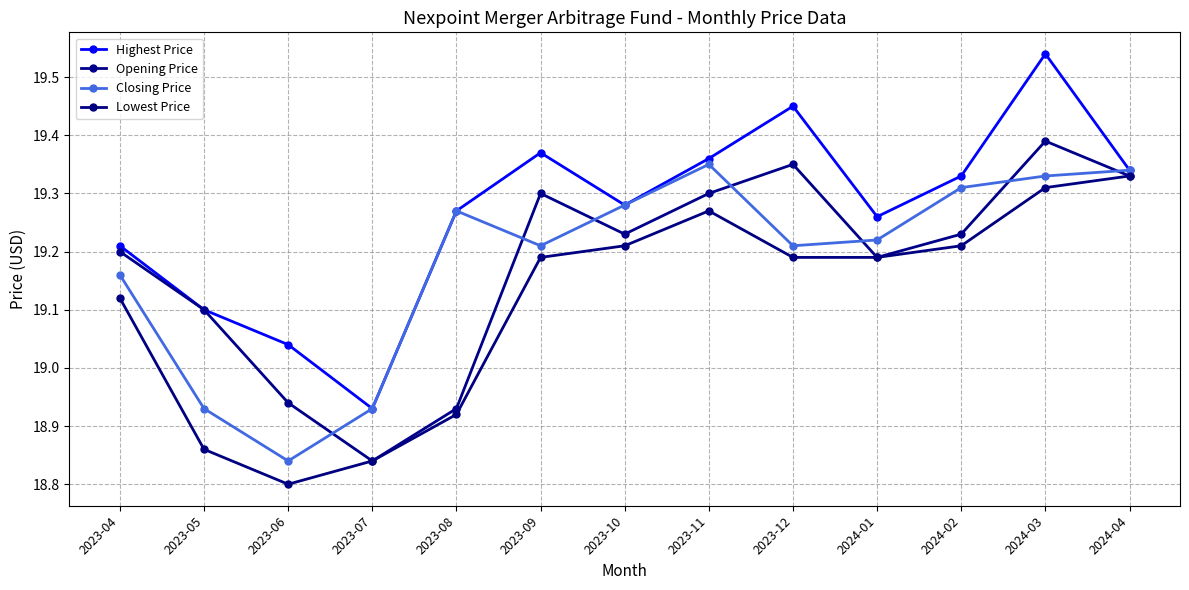

At which category is the sum across all series the highest?

2024-03